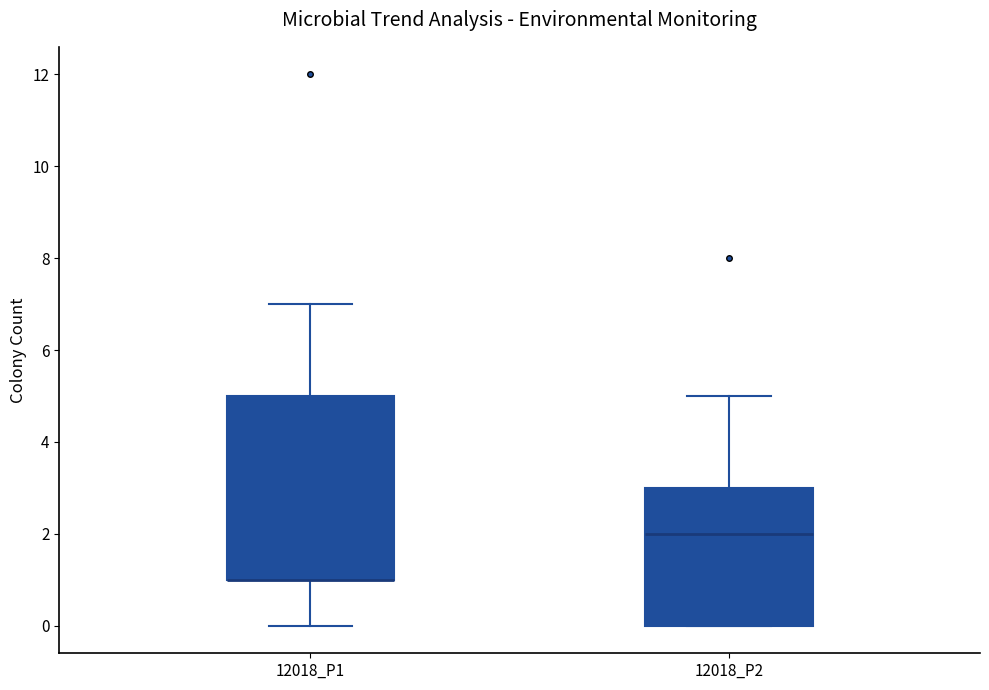

Which box is the tallest, from its lower edge to its upper edge?

12018_P1